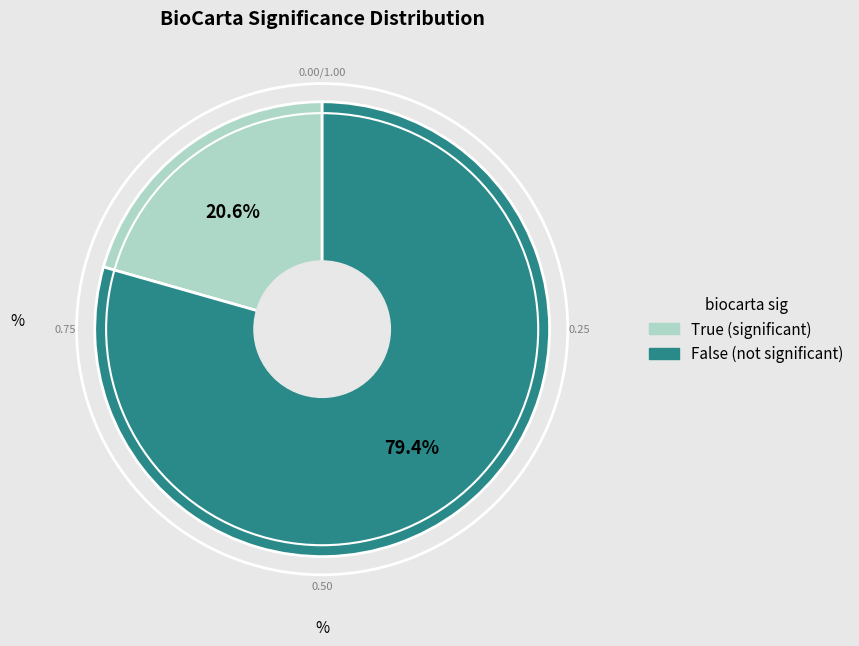

What percentage is the True slice, to the nearest percent?

21%